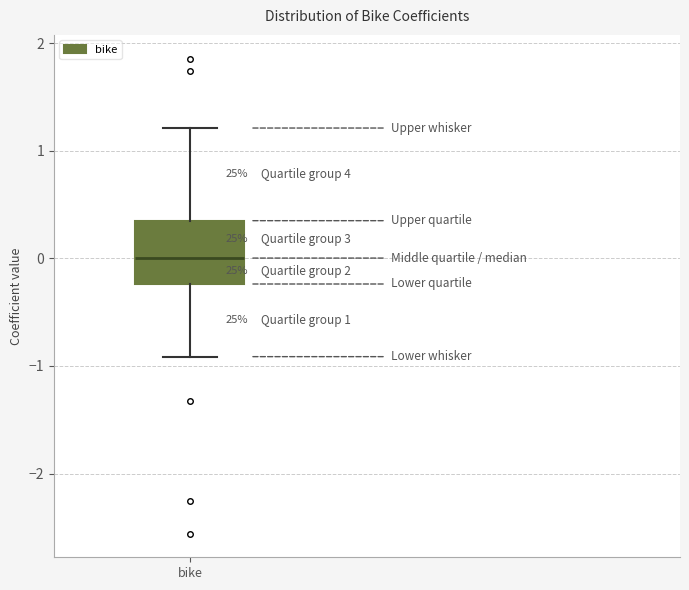

Where is the lower edge of the box for bike on the y-axis? The values are not printed on the chart, so give them approximately, as read against the axis.

-0.2